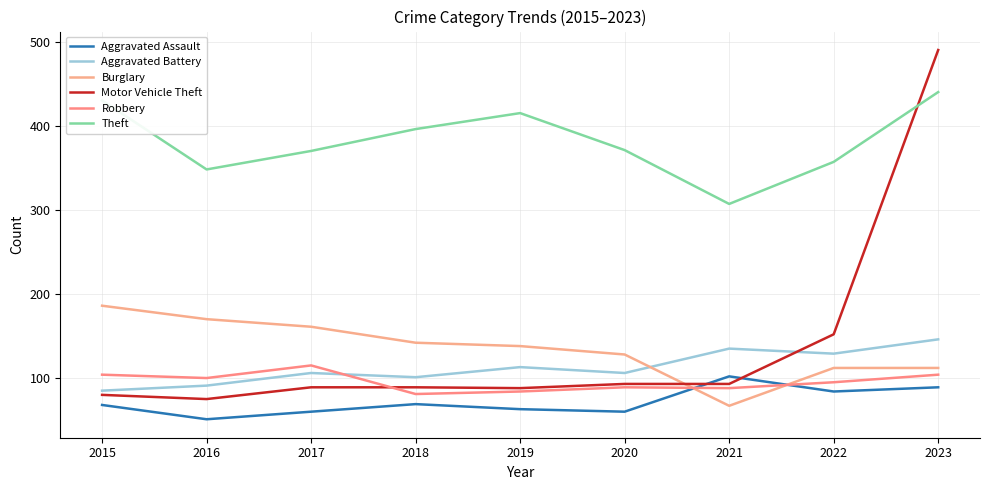

Between 2017 and 2023, which series saw the biggest shift?

Motor Vehicle Theft